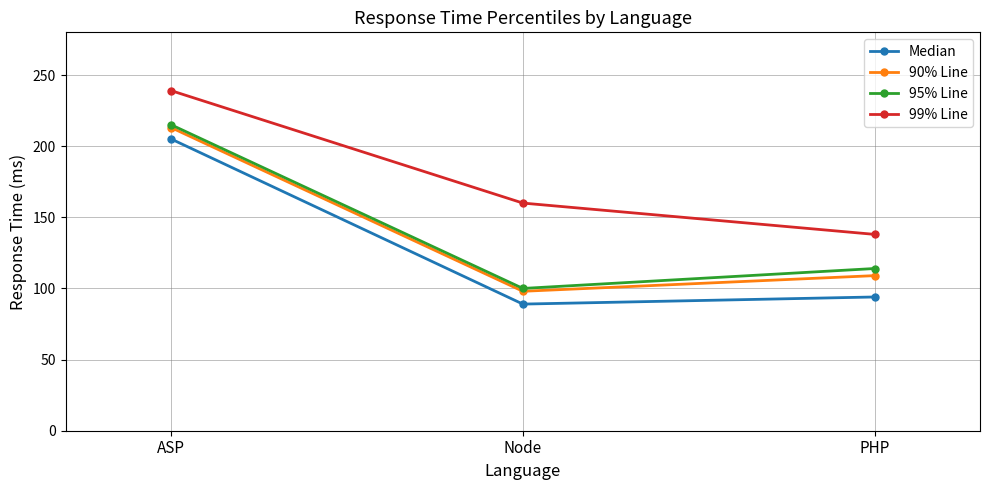

Count the number of data series in this chart.

4